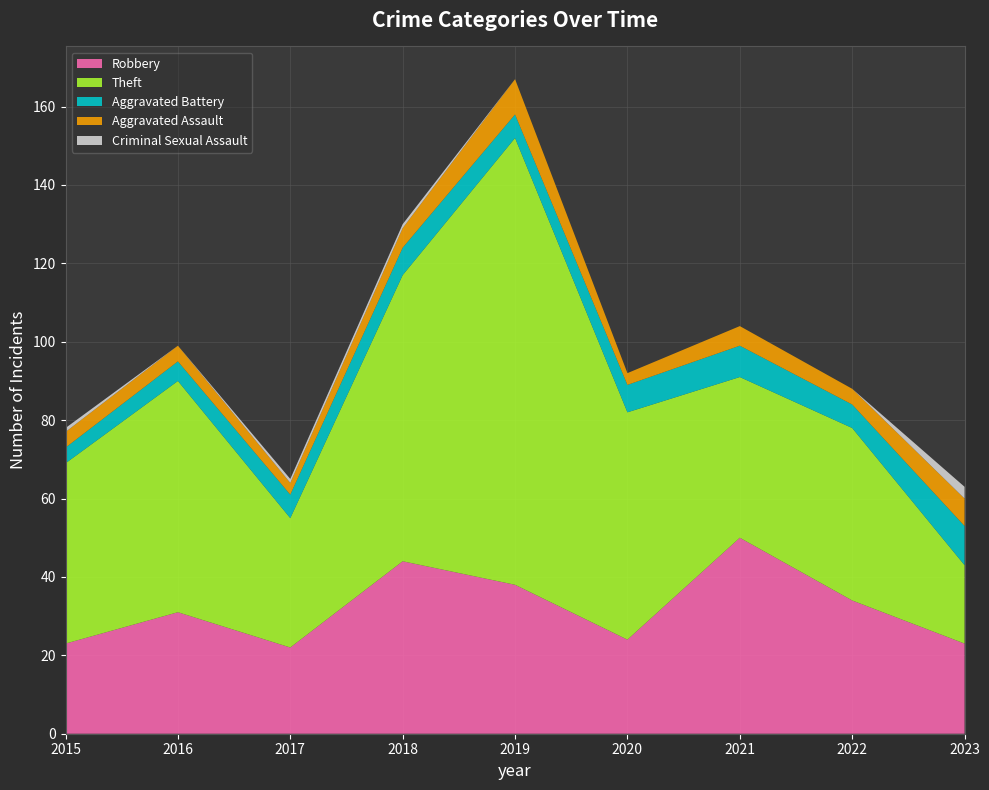

Reading left to right, list all the values displayed in this chart.

Robbery: 23	31	22	44	38	24	50	34	23
Theft: 46	59	33	73	114	58	41	44	20
Aggravated Battery: 4	5	6	7	6	7	8	6	10
Aggravated Assault: 4	4	3	5	9	3	5	4	7
Criminal Sexual Assault: 1	0	1	1	0	0	0	0	3